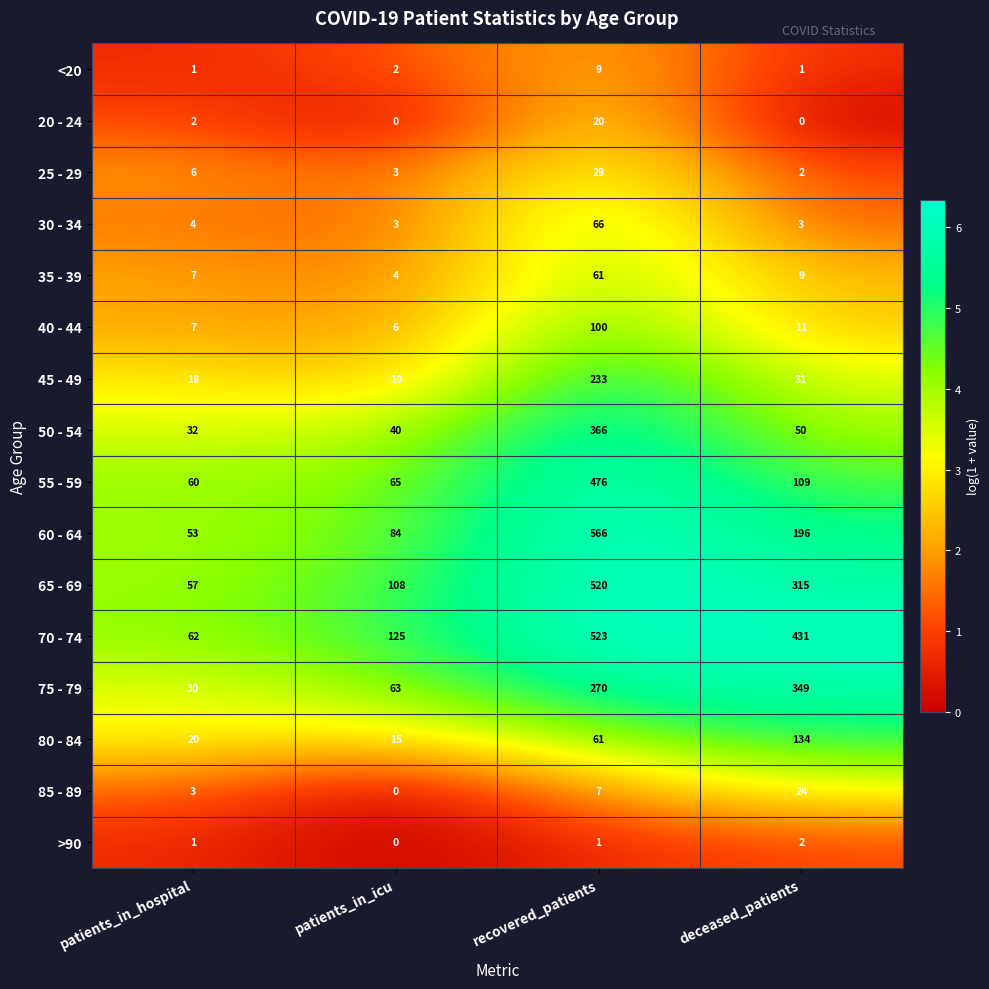

The 35 - 39 series shows 85 at recovered_patients. True or false?

False